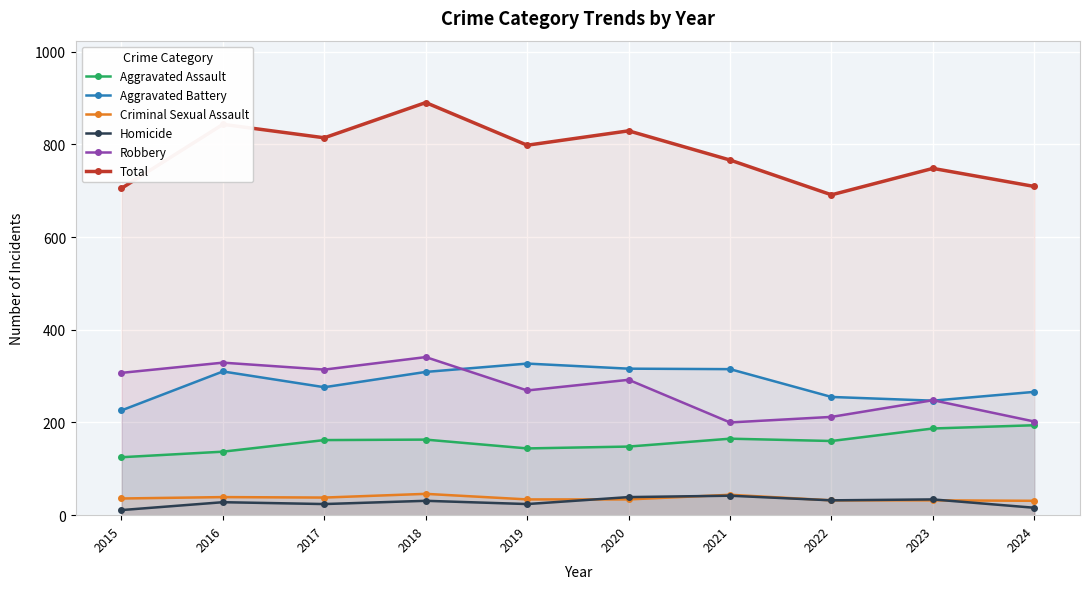

Is the value of Homicide at 2022 greater than the value of Criminal Sexual Assault at 2021?

No